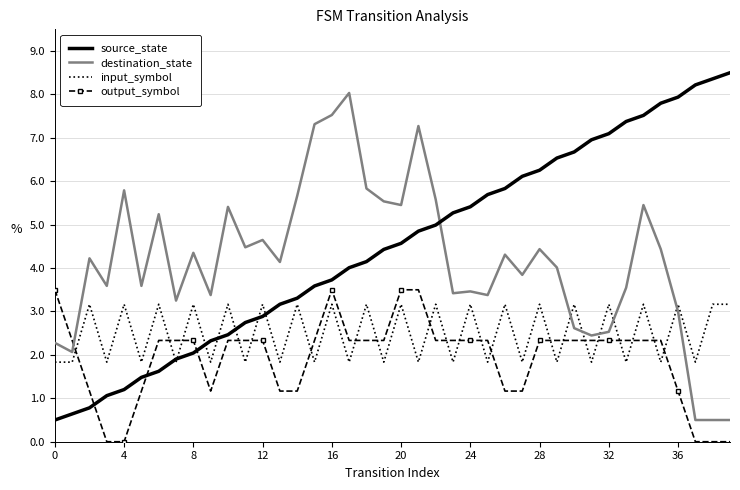

What is the difference between the maximum and second lowest values in the input_symbol series?

1.3